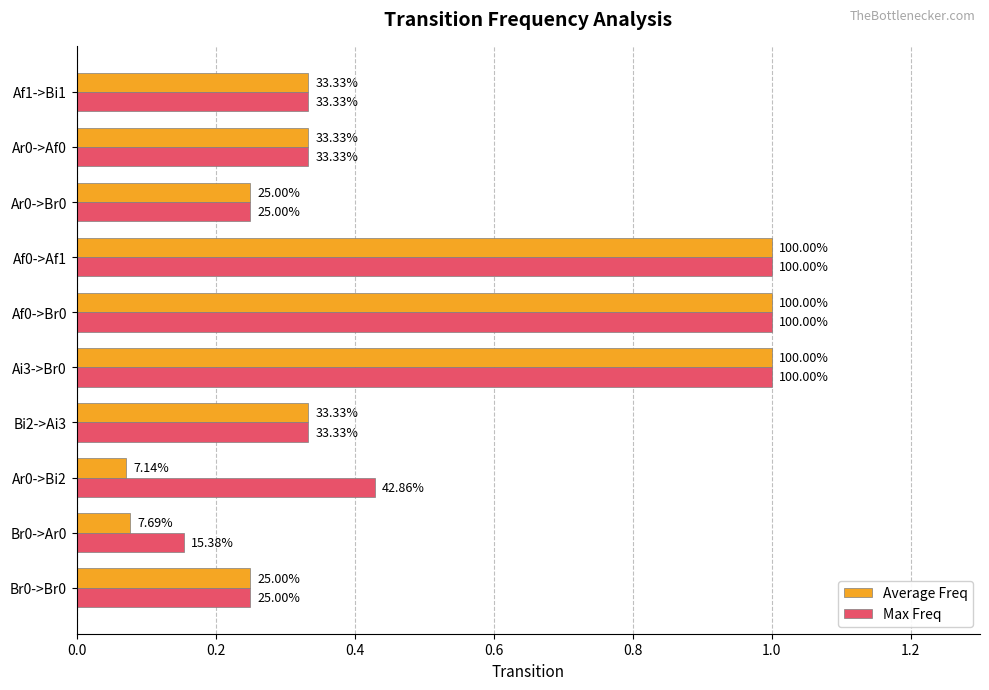

What are all the series names shown in the legend?

Average Freq, Max Freq